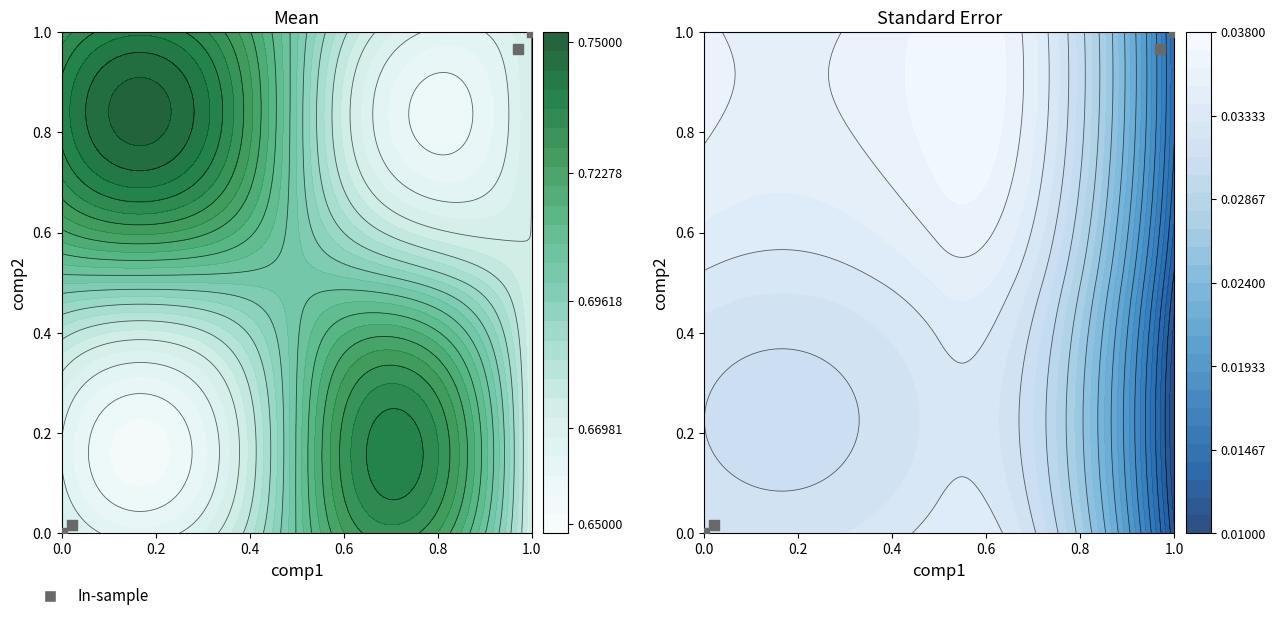

Reading left to right, list all the values displayed in this chart.

0.0	0.0	1.0	1.0